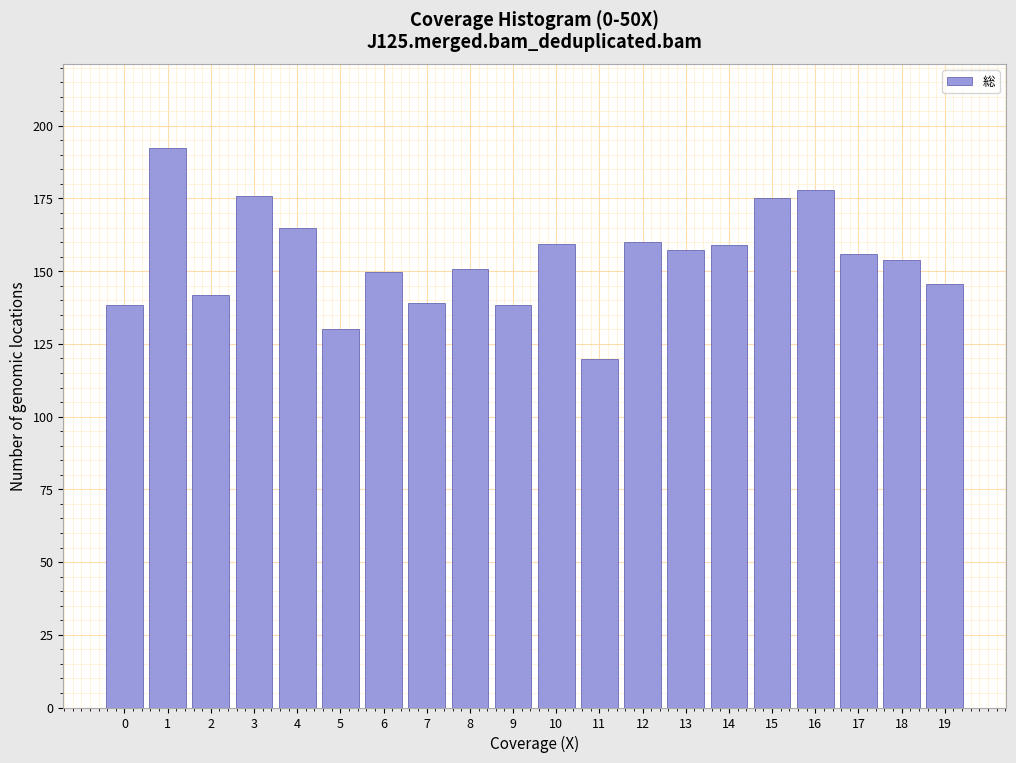

What is the value of the 11th bar from the left?

159.5